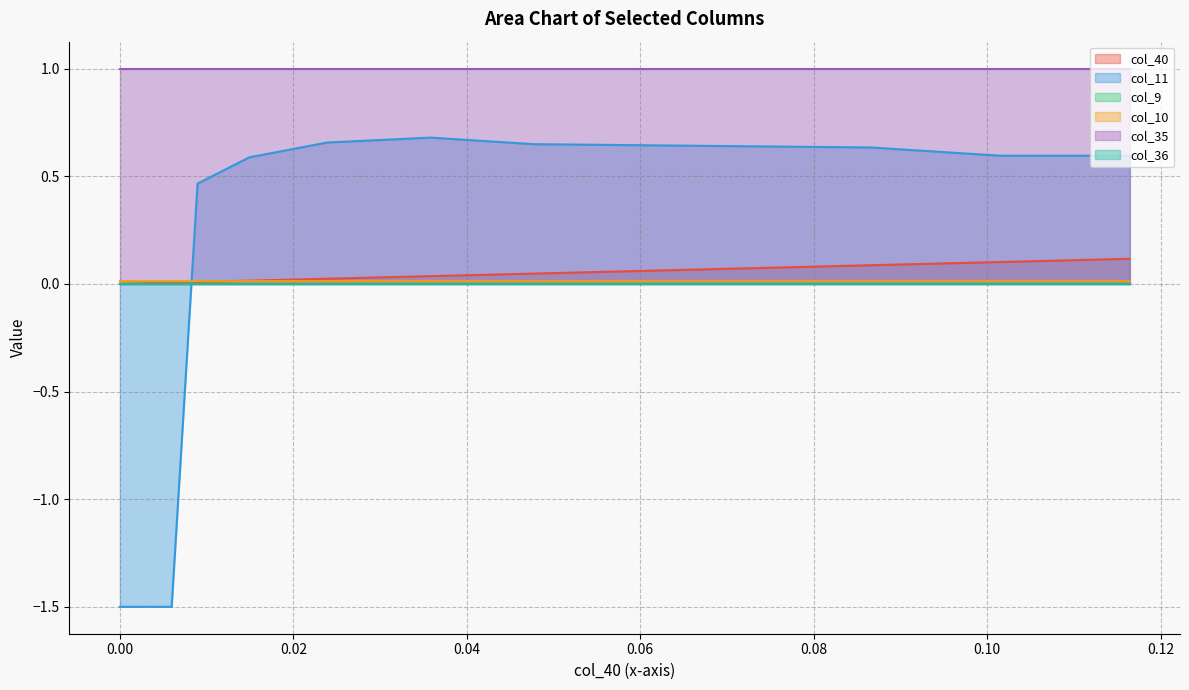

What is the difference between the maximum and minimum values in the col_11 series?

2.2